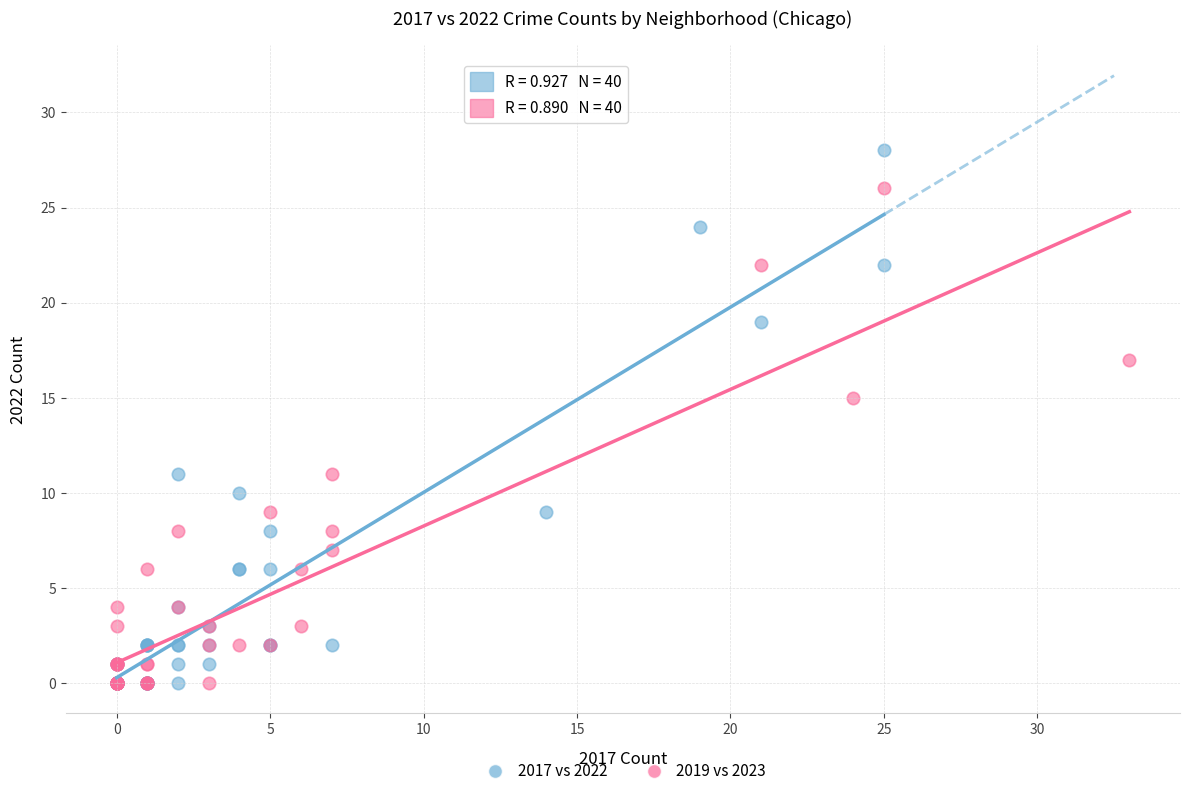

Which series has the largest Y range (max minus min)?

2017 vs 2022